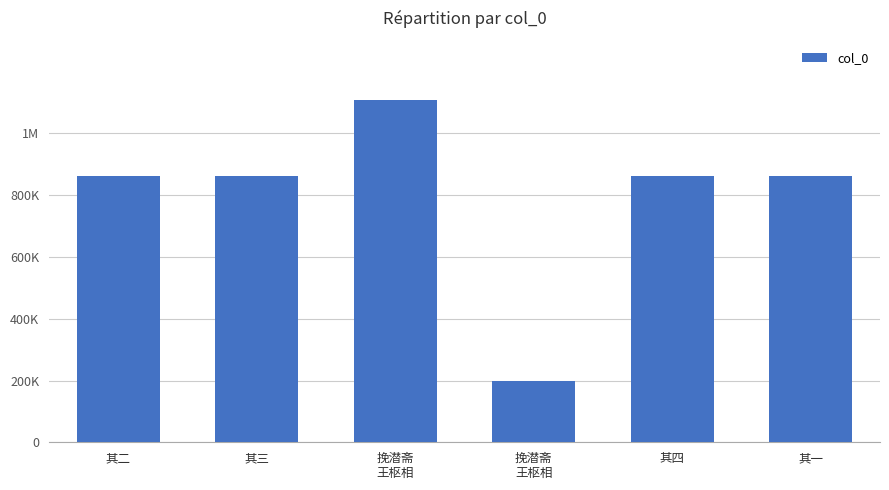

Does the chart contain any negative values?

No